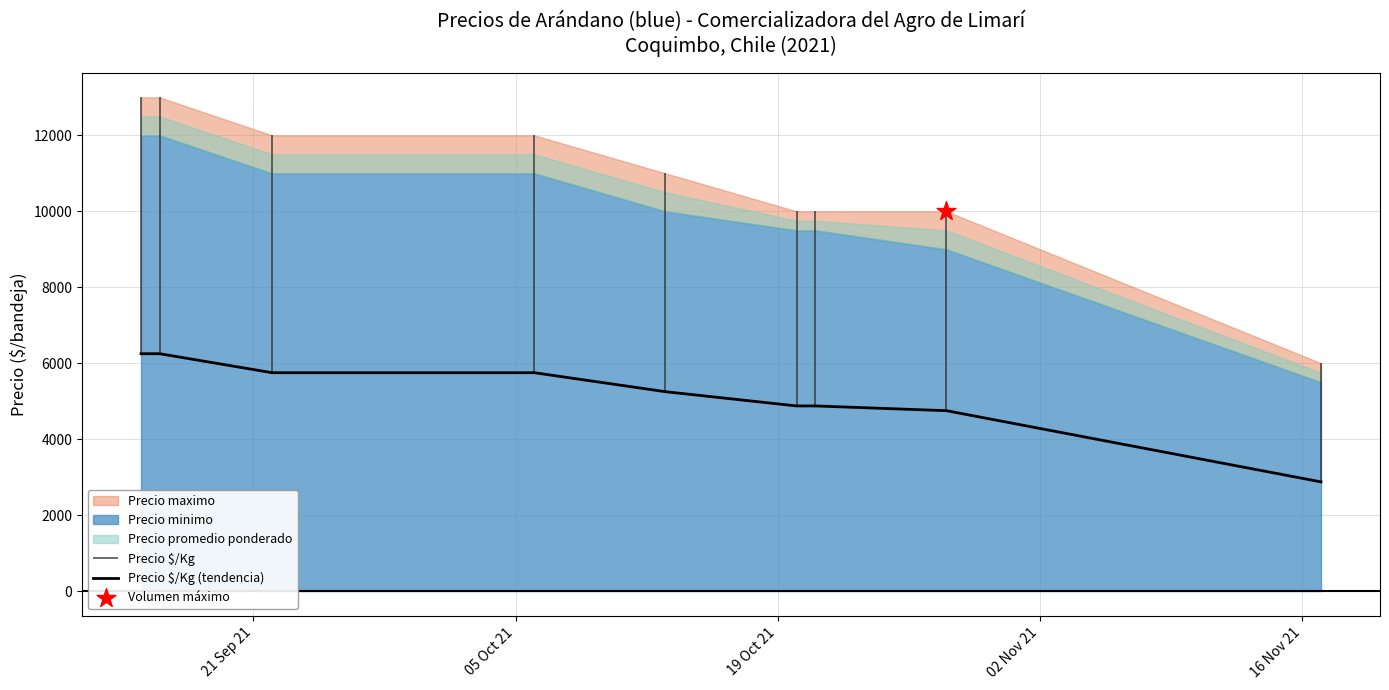

What is the lowest value of the Precio $/Kg (tendencia) series?

2875